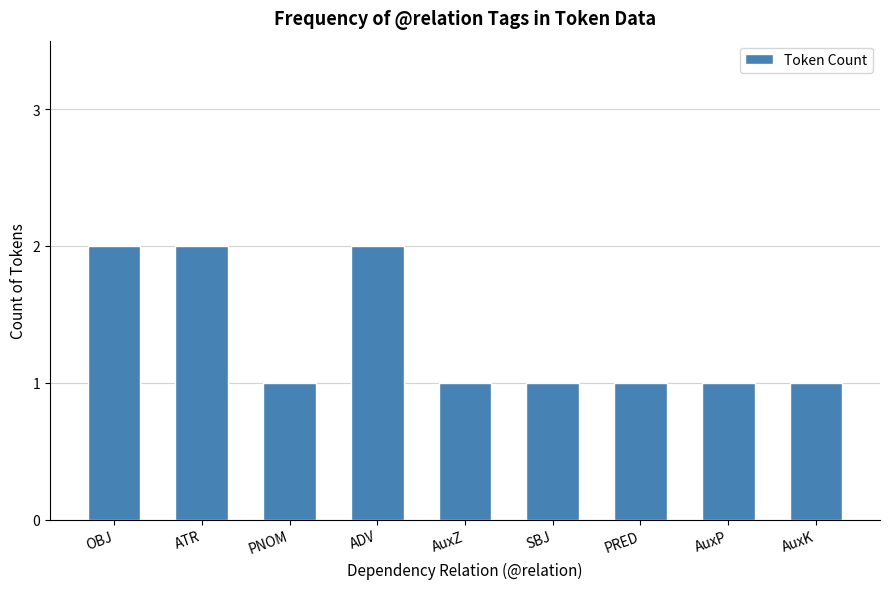

What position from the left is OBJ?

1